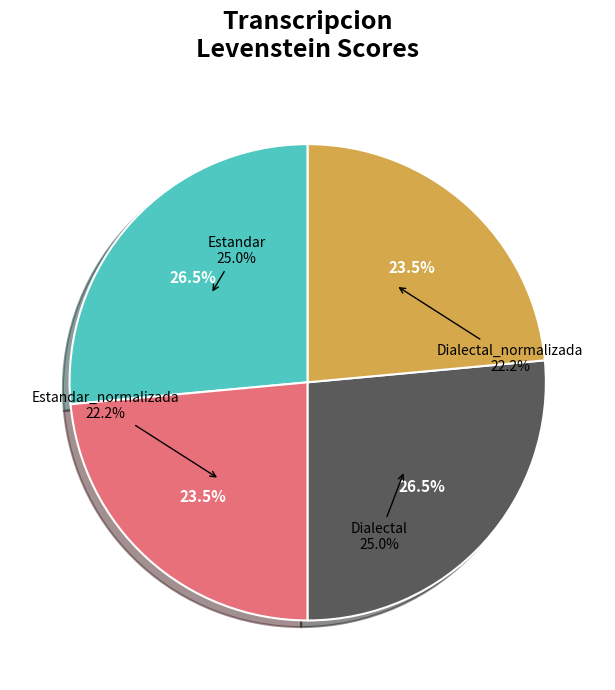

Which slice is the largest?

Estandar